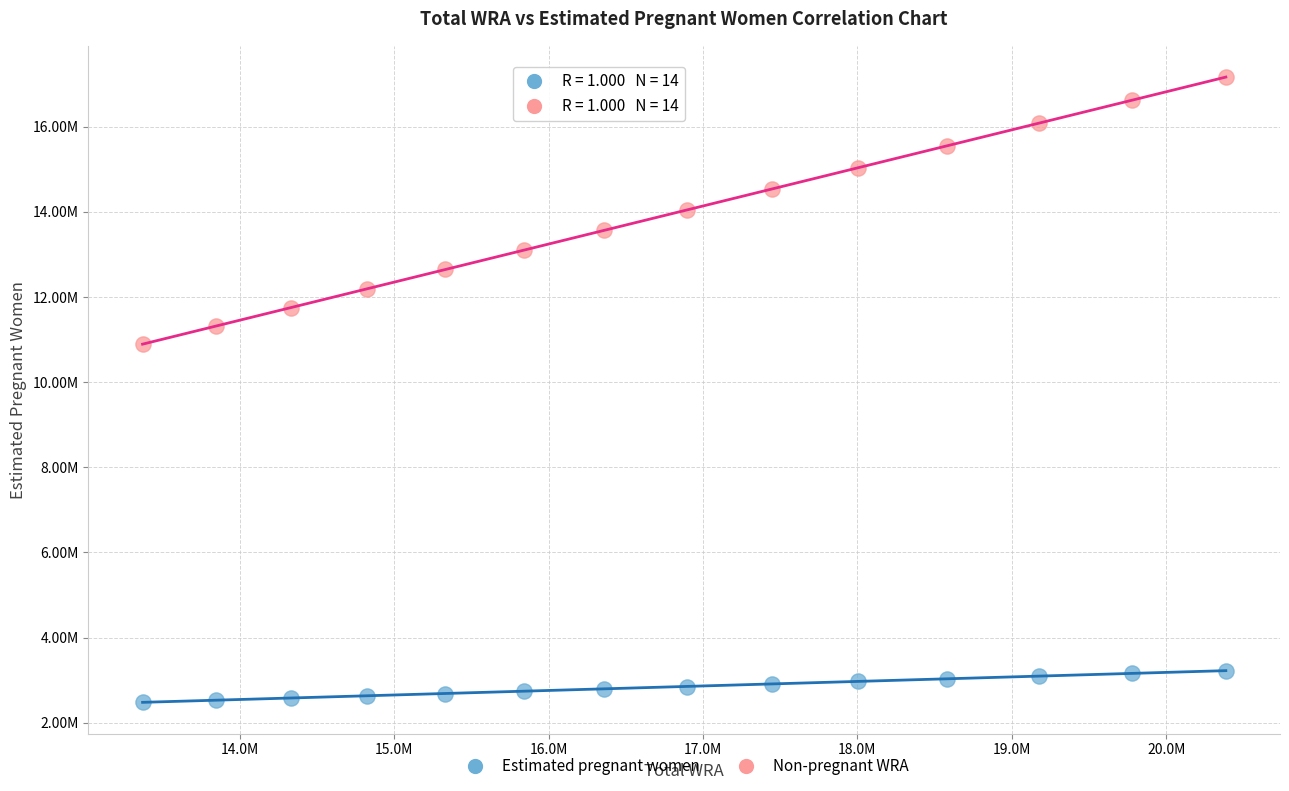

Which series has the widest spread of Y values?

Non-pregnant WRA